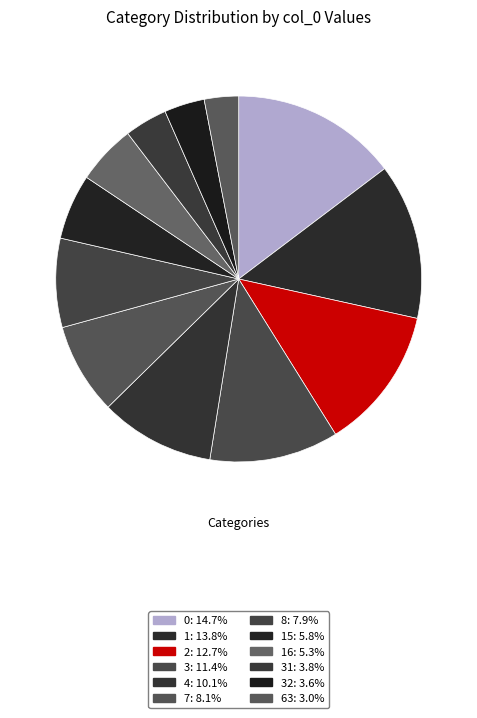

Count the number of slices in the pie.

12